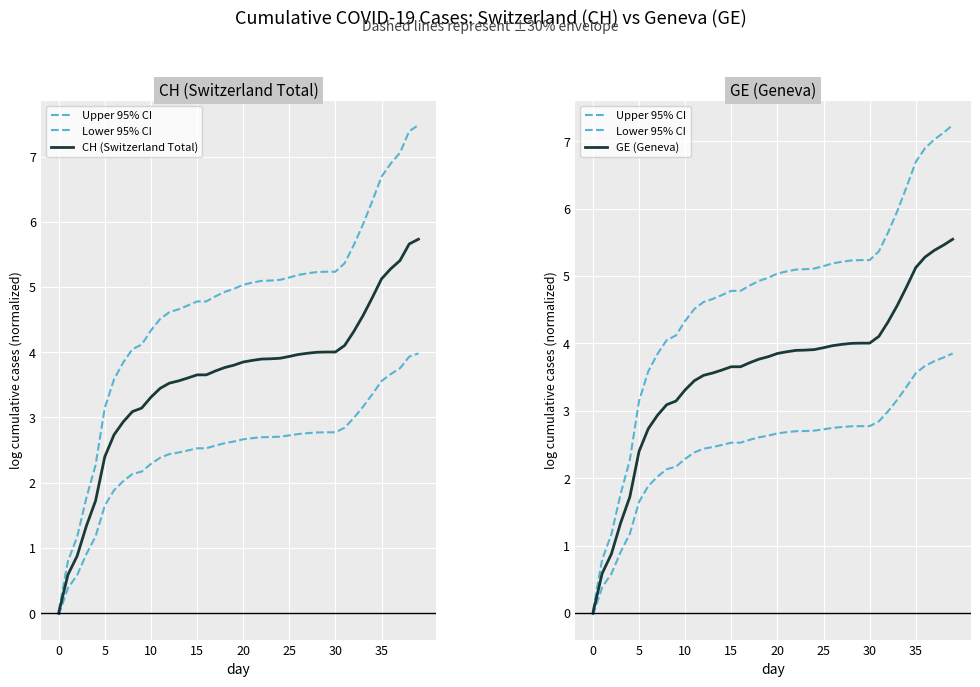

Rank the series at 39 from lowest to highest value.

Lower 95% CI, GE (Geneva), CH (Switzerland Total), Upper 95% CI